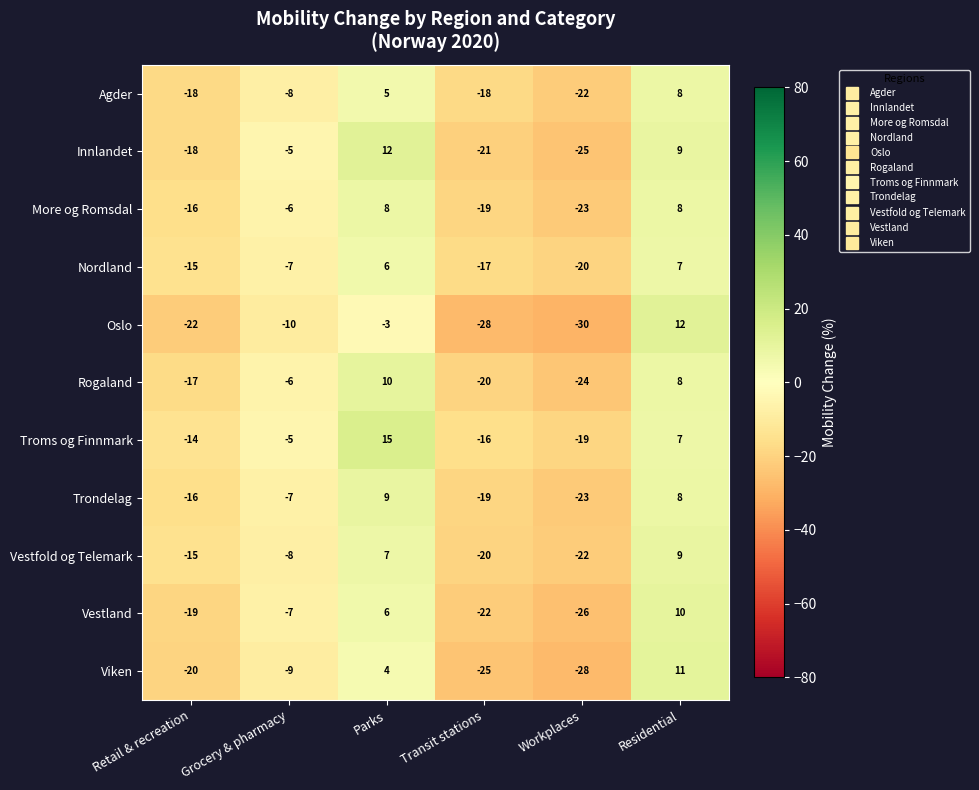

How many values in Oslo are above zero?

1